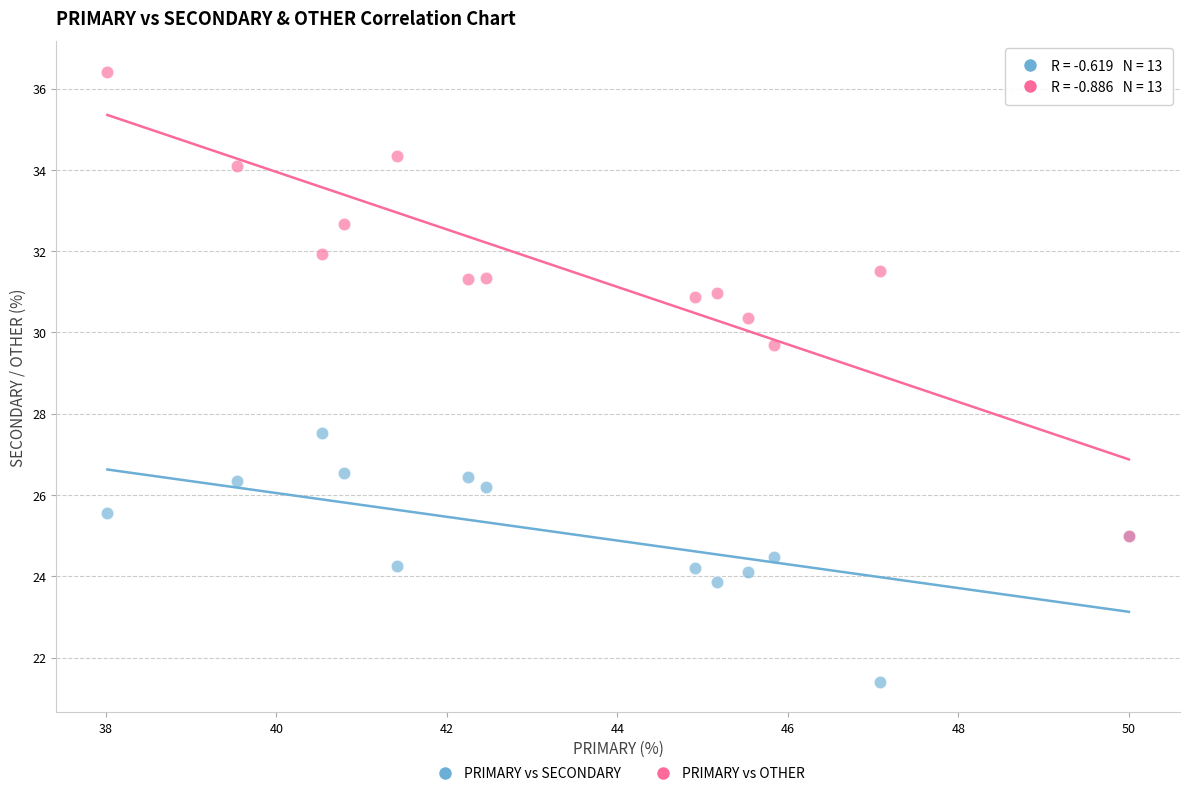

Across all series, what Y value is closest to 28?

27.5